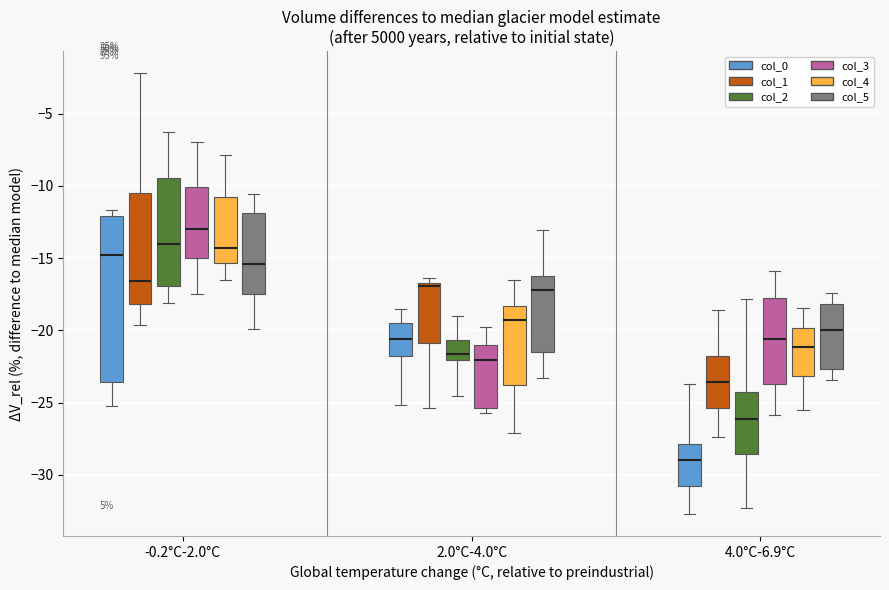

Comparing the boxes themselves (not the whiskers), which one is the tallest?

-0.2°C-2.0°C (col_0)